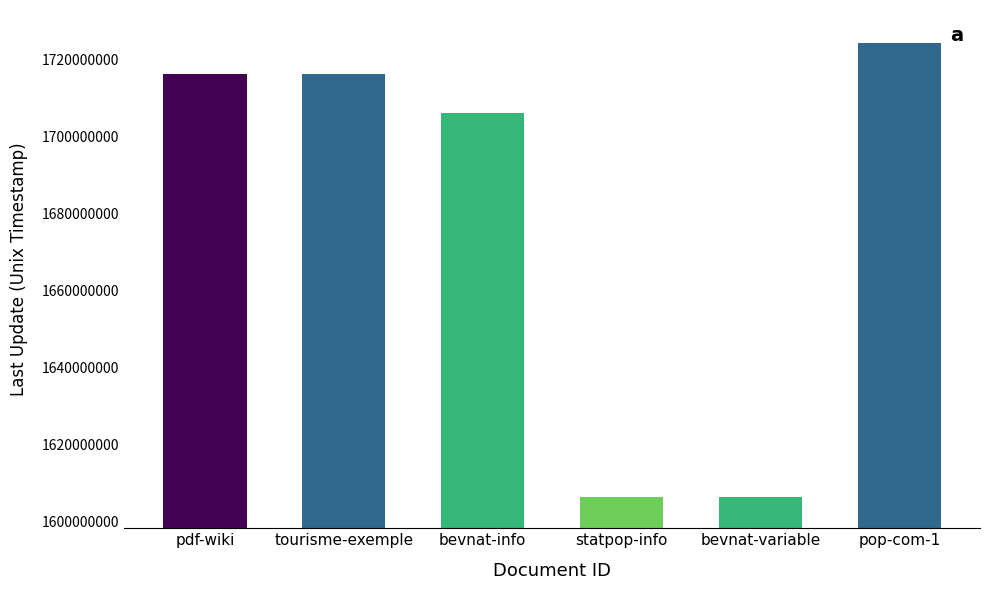

How many bars are there in total?

6